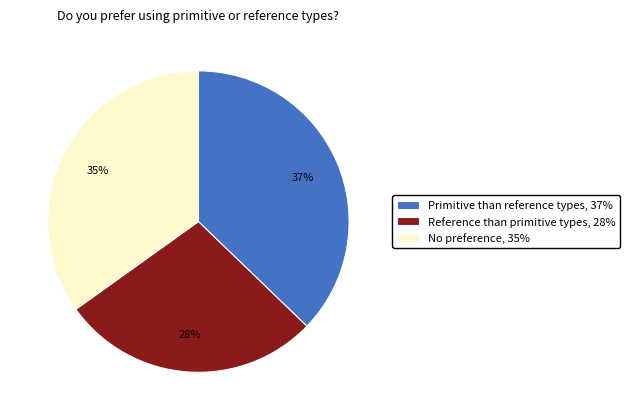

The Reference than primitive types slice represents 36% of the pie. True or false?

False